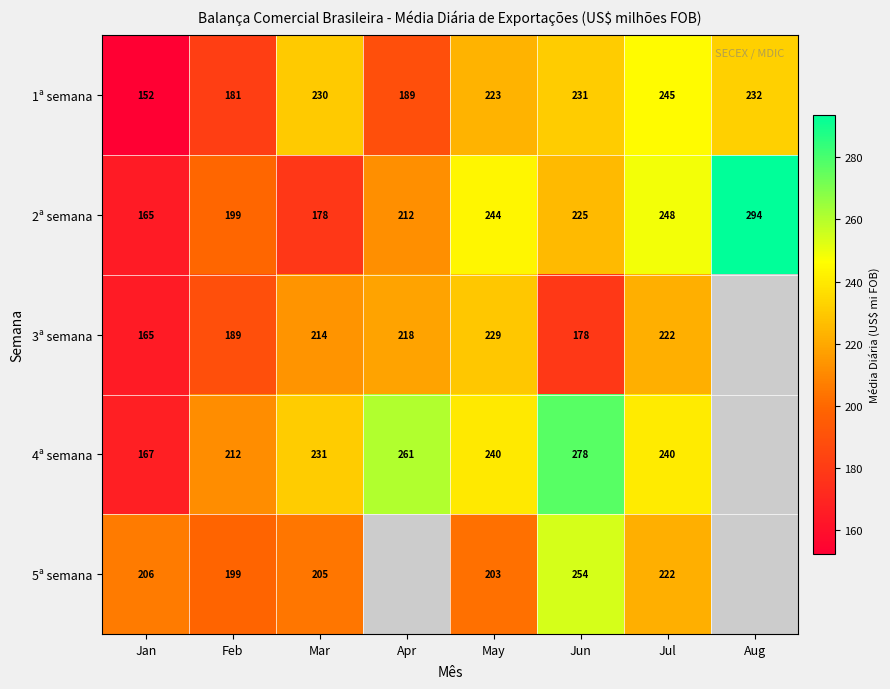

What is the difference between the maximum and minimum values in the 2ª semana series?

129